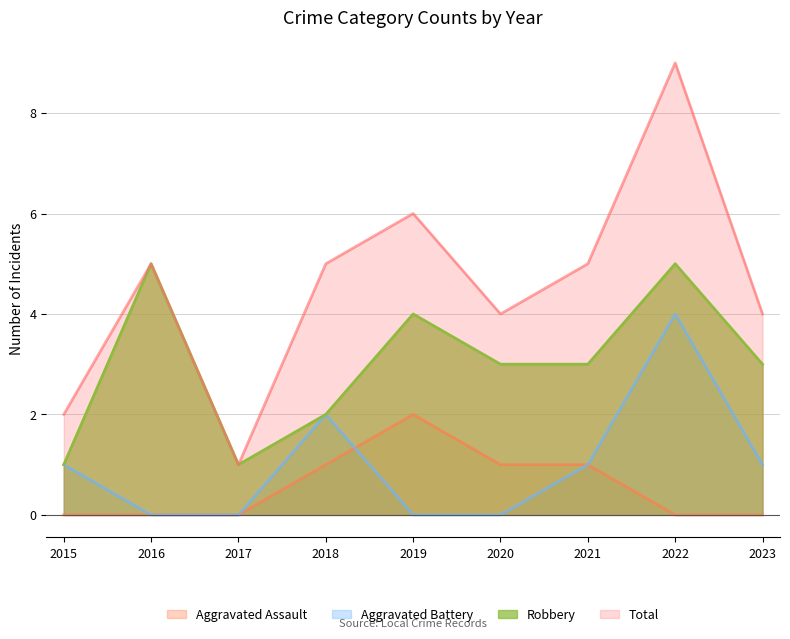

Read the Aggravated Battery value at 2023.

1